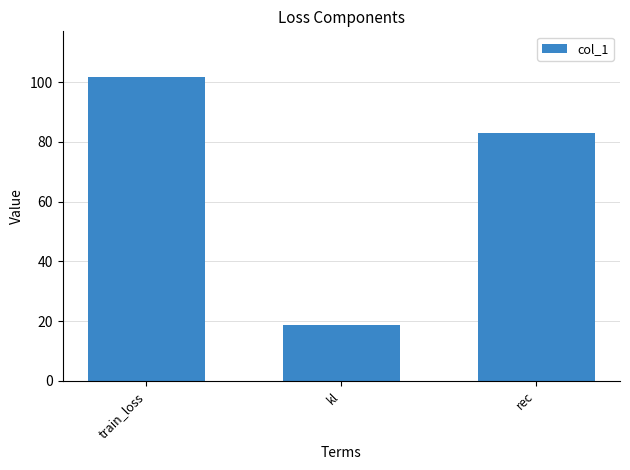

Reading left to right, what are all the values shown in this chart?

101.8	18.8	83.0